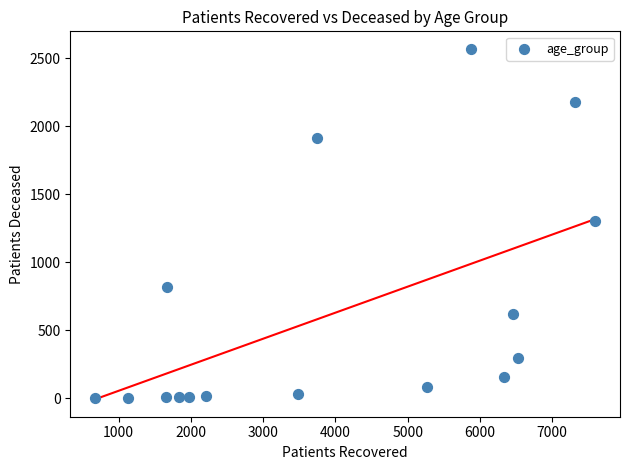

What is the range of Y values (max minus min)?

2566